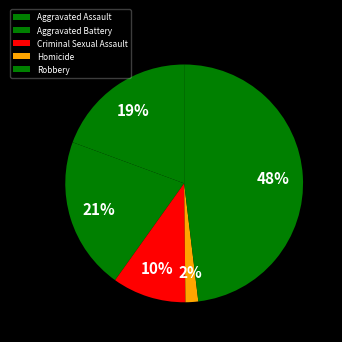

Count the number of slices in the pie.

5